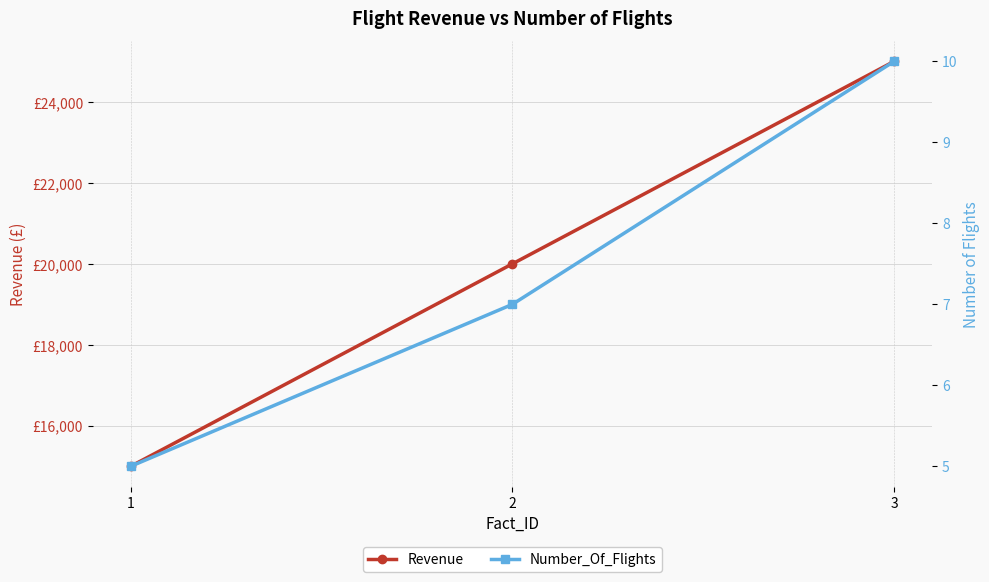

List the series in order of their peak value, lowest first.

Number_Of_Flights, Revenue